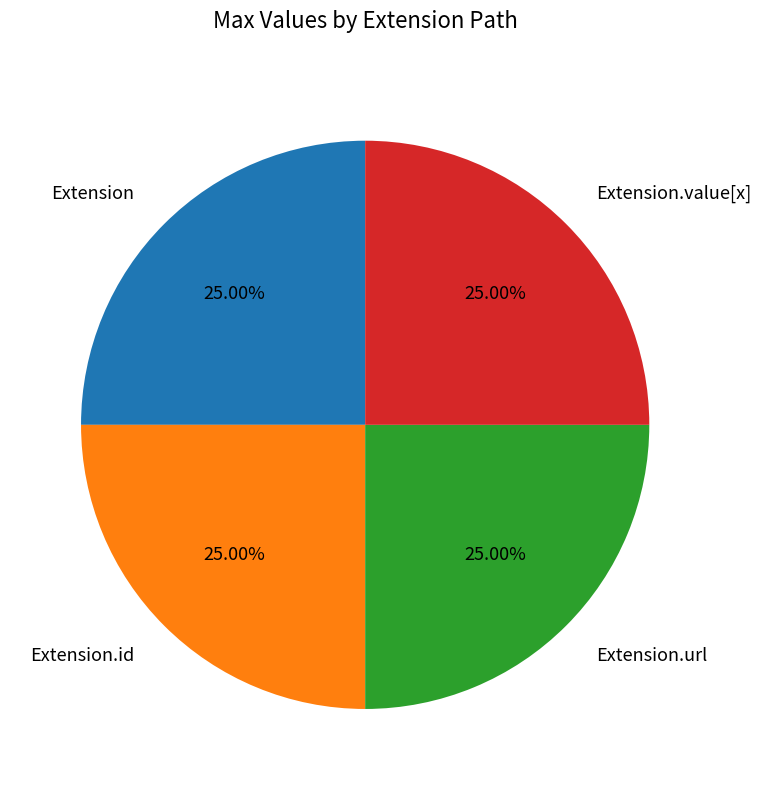

To the nearest percent, what is the average slice percentage?

25%